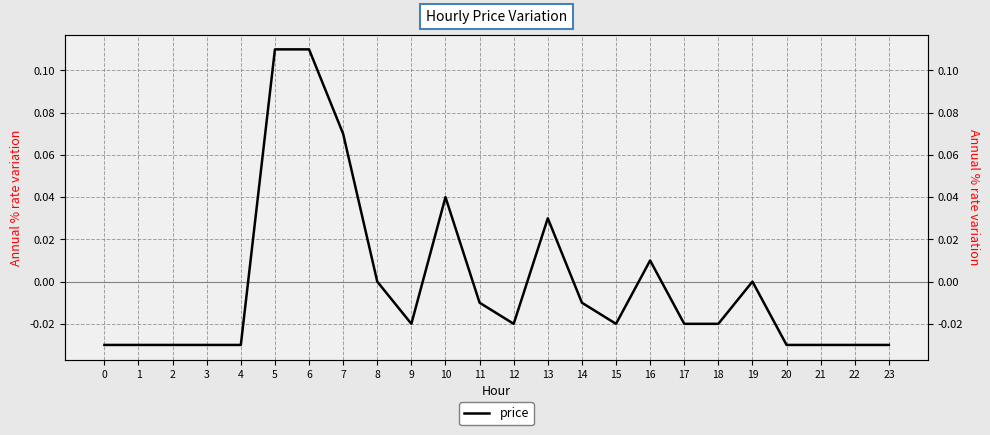

Is it true that the value at 17 is -0.0?

False